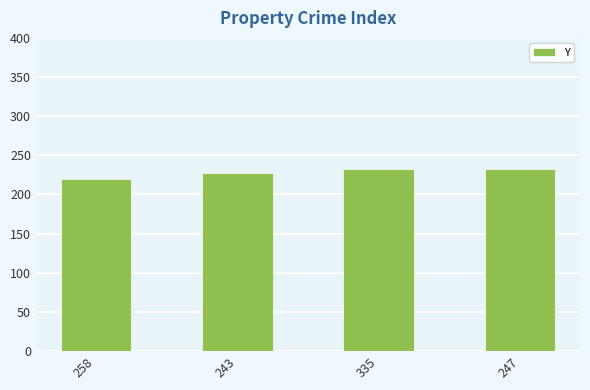

Approximately how many times larger is the value at 243 compared to 335?

1.0